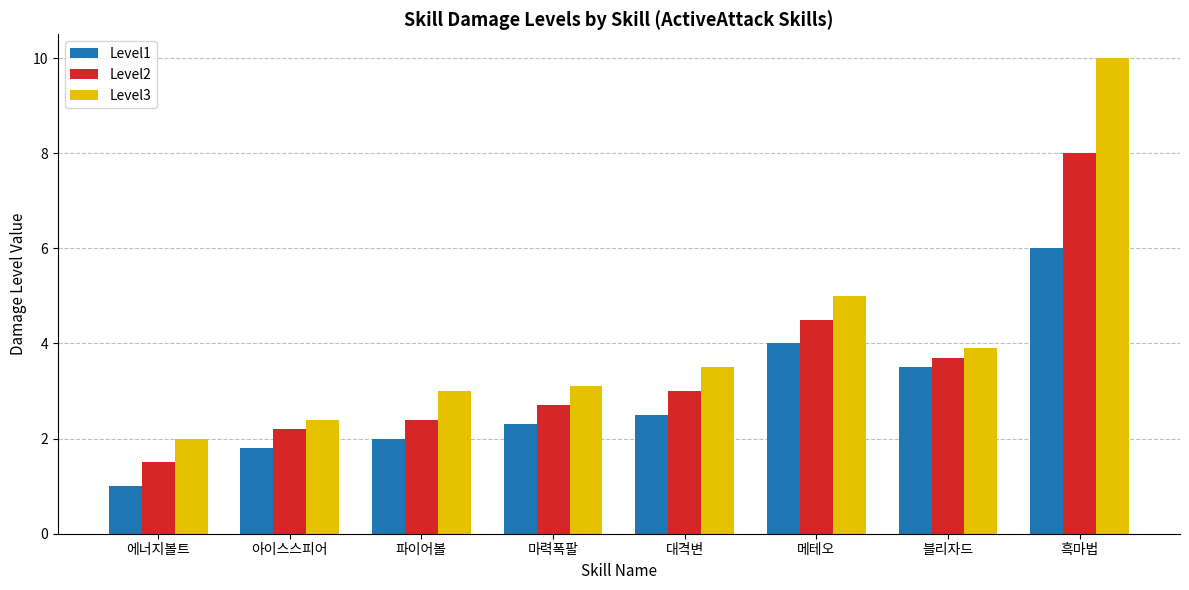

Is it true that Level1 equals 2.5 at 대격변?

True